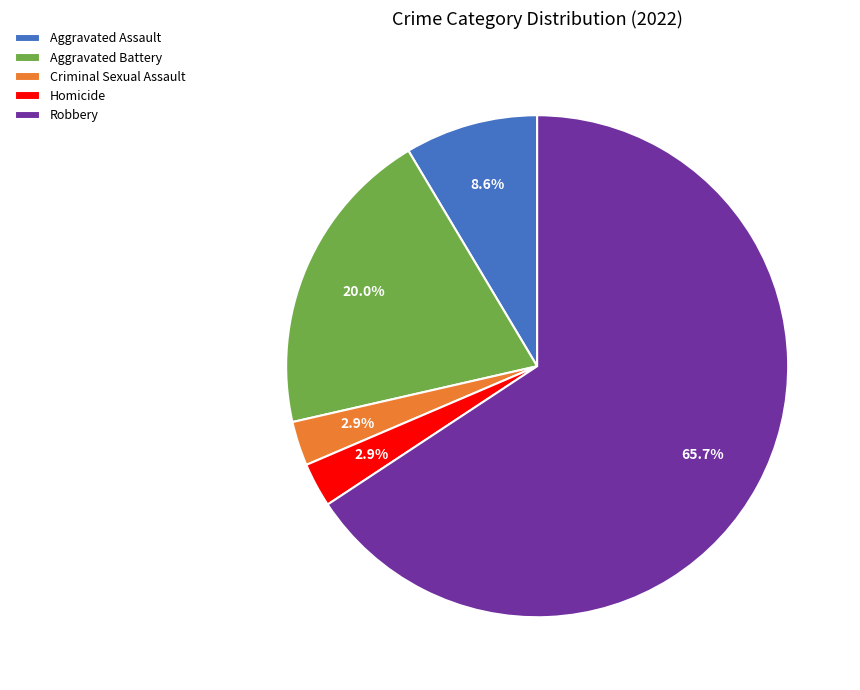

To the nearest percent, what is the combined percentage of Homicide and Criminal Sexual Assault?

6%